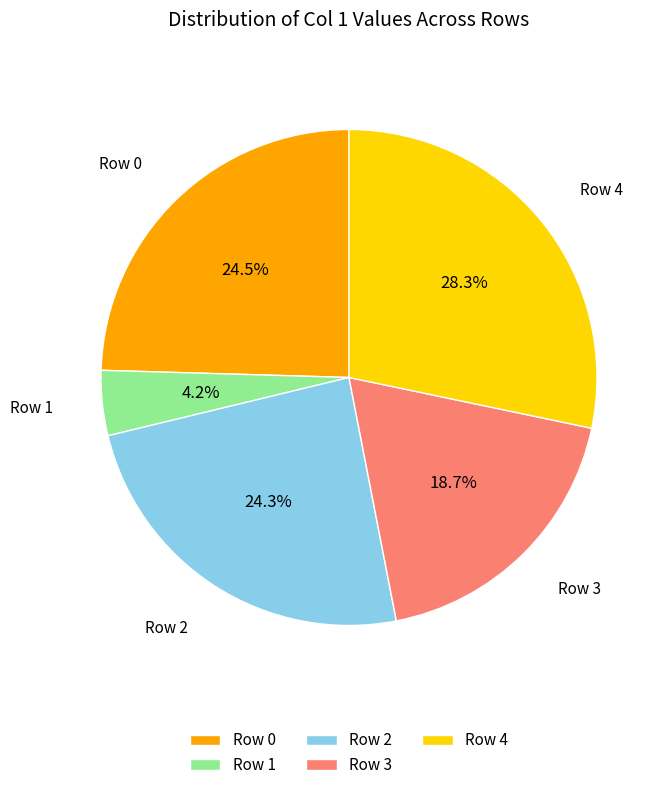

Does Row 1 represent more than half of the total?

No